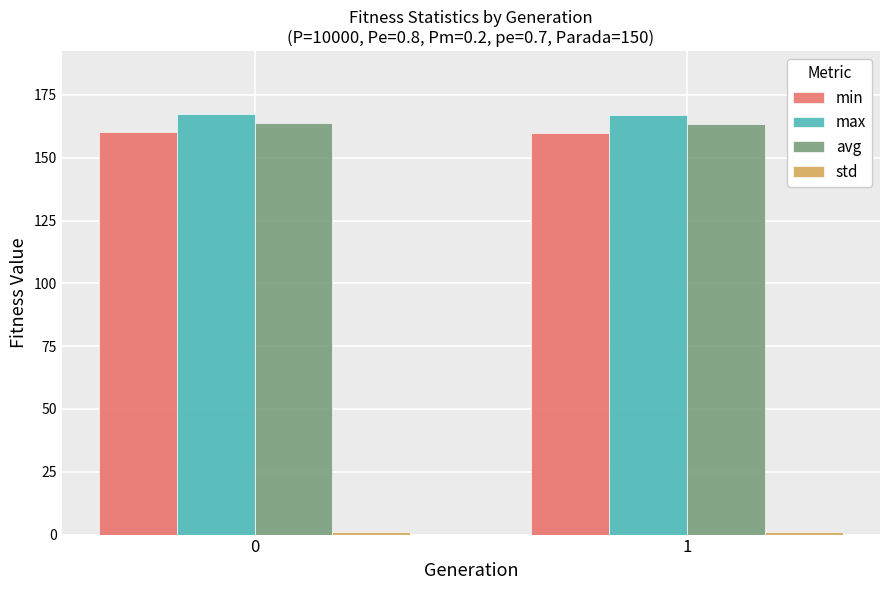

What is the maximum value for min?

160.2